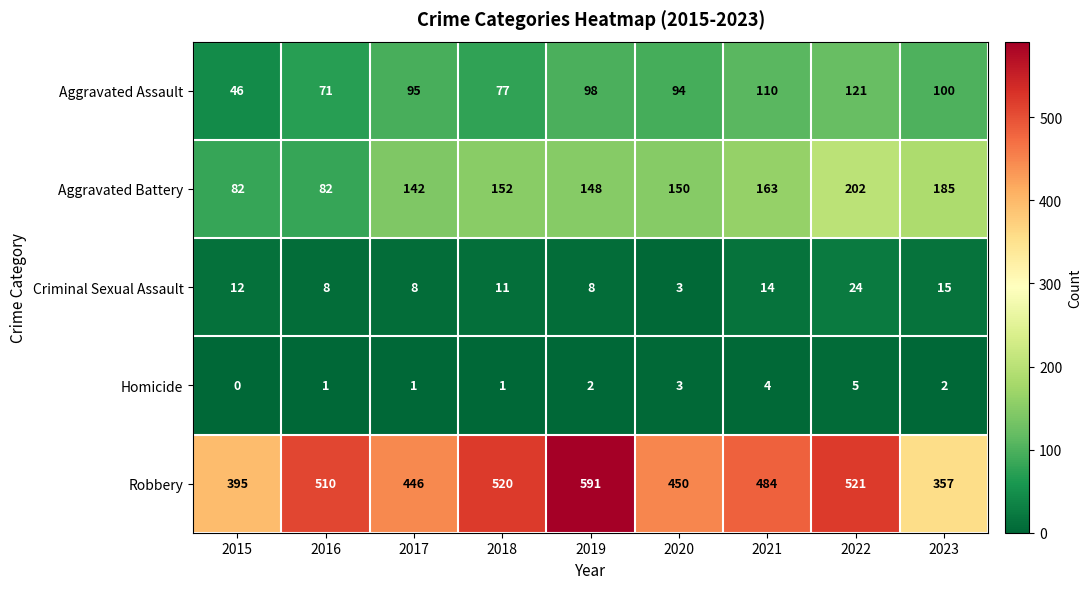

Which label corresponds to the smallest value in the chart?

2015